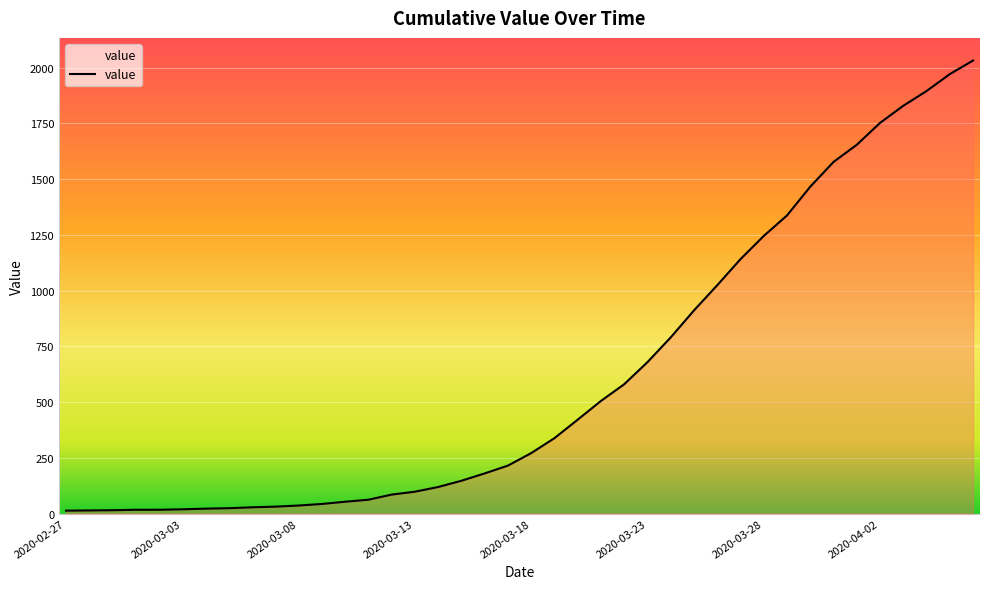

What is the greatest value displayed?

2032